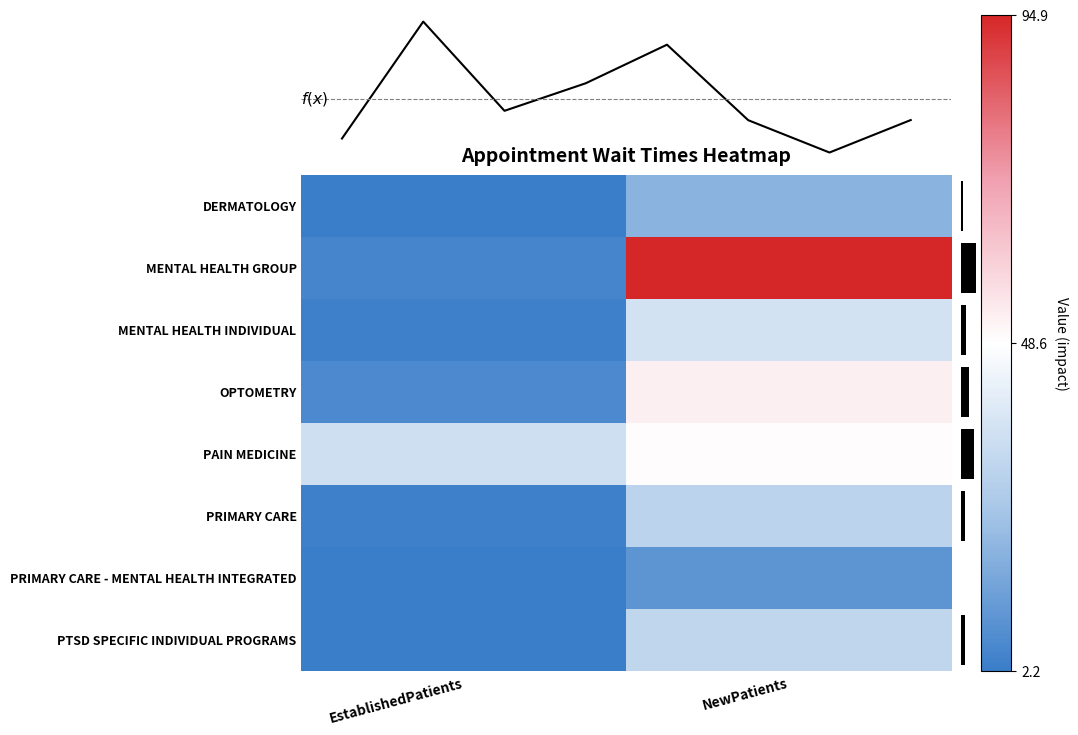

Which label corresponds to the largest value in the chart?

NewPatients